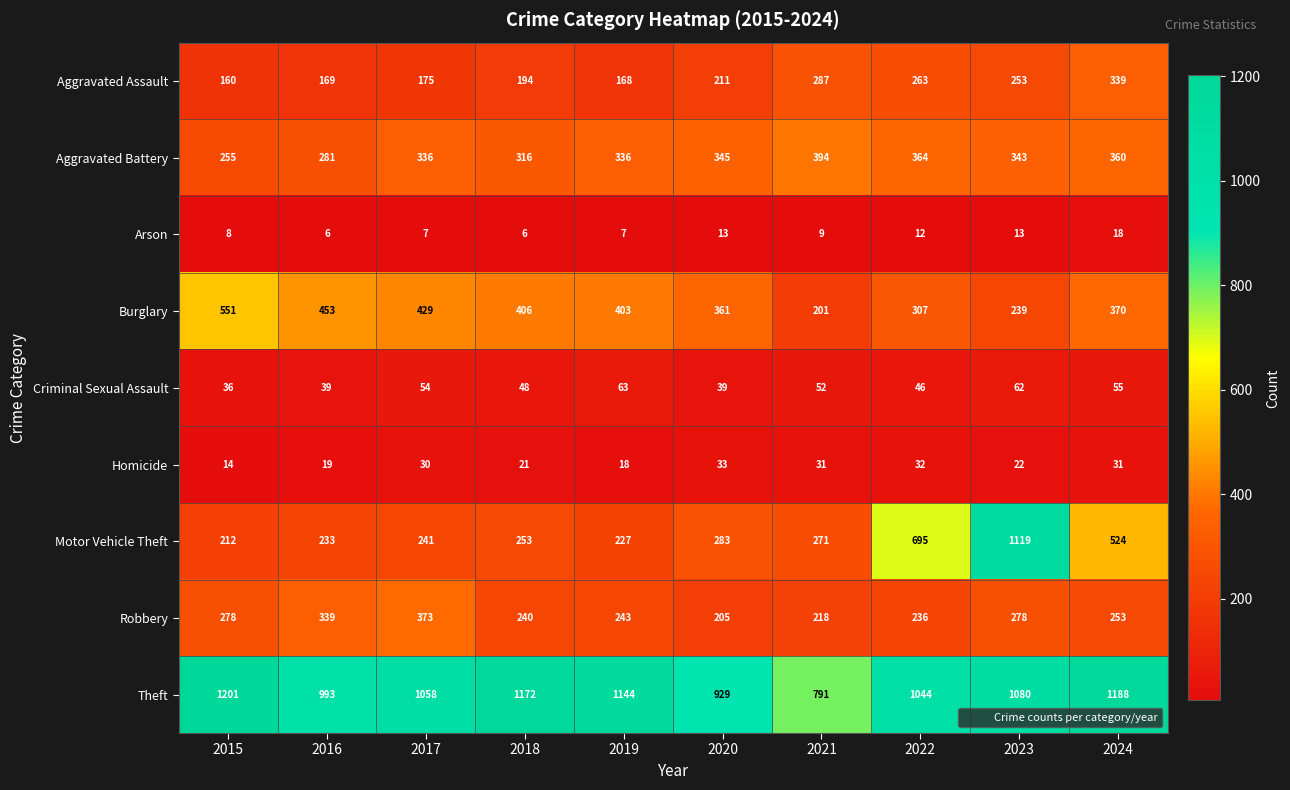

What value does the Aggravated Battery series have at 2024, to the nearest 5?

360